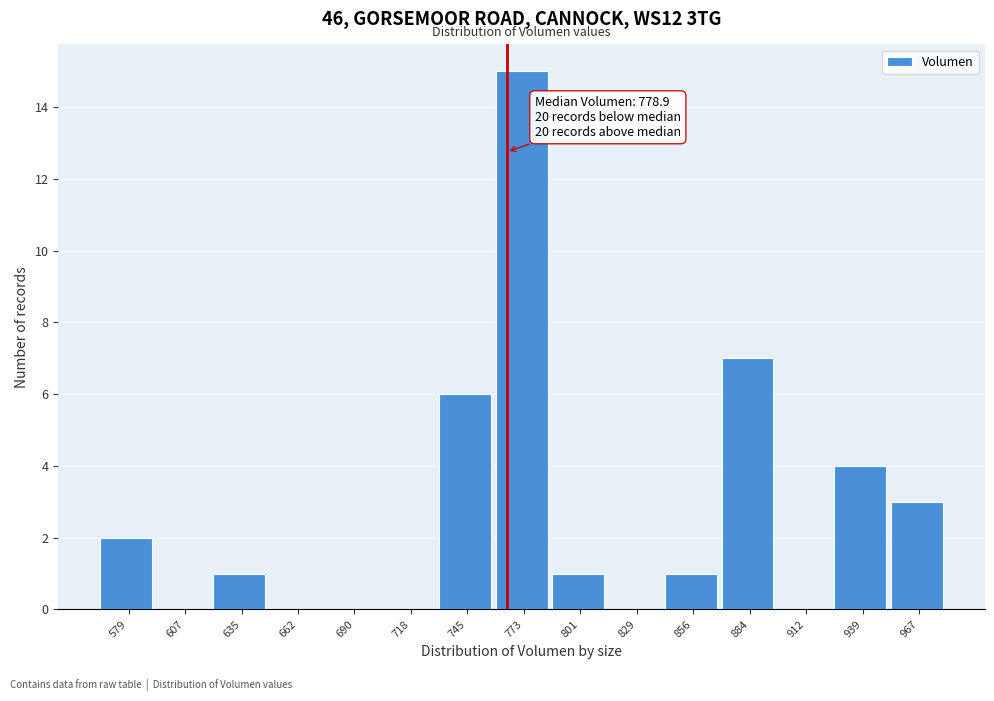

Reading left to right, list all the values displayed in this chart.

579=2	607=0	635=1	662=0	690=0	718=0	745=6	773=15	801=1	829=0	856=1	884=7	912=0	939=4	967=3